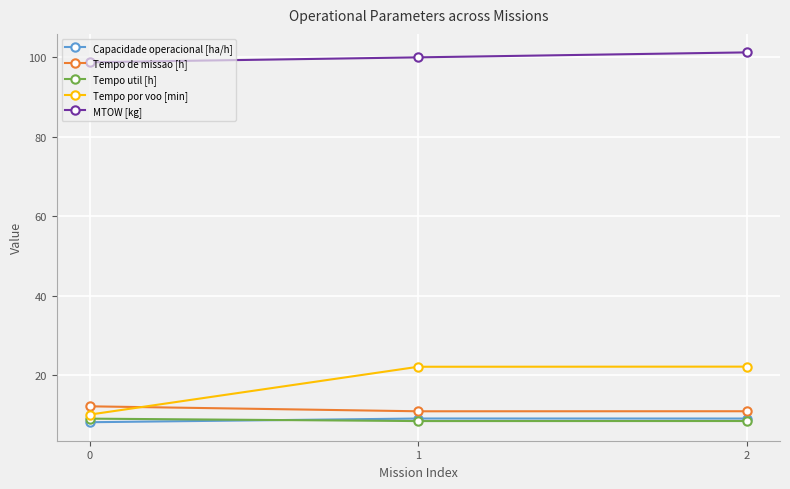

What is the value of the MTOW [kg] point at the 1st from the left?

98.7